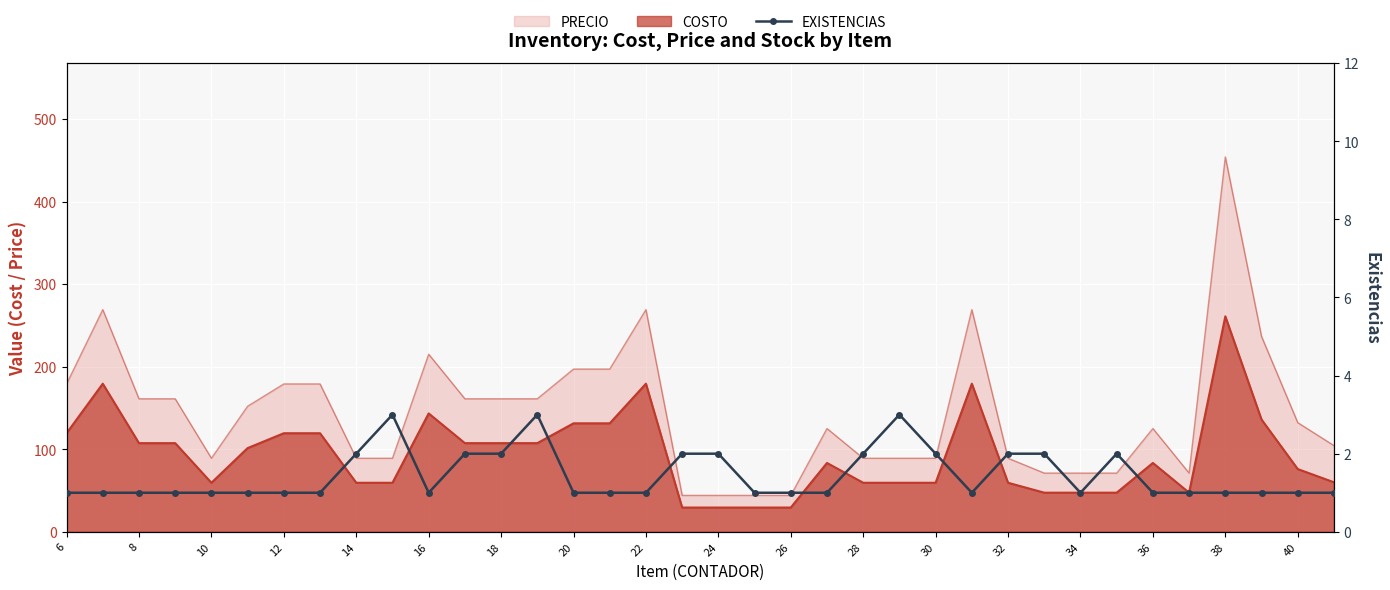

Reading left to right, extract all data points from this chart.

1	1	1	1	1	1	1	1	2	3	1	2	2	3	1	1	1	2	2	1	1	1	2	3	2	1	2	2	1	2	1	1	1	1	1	1